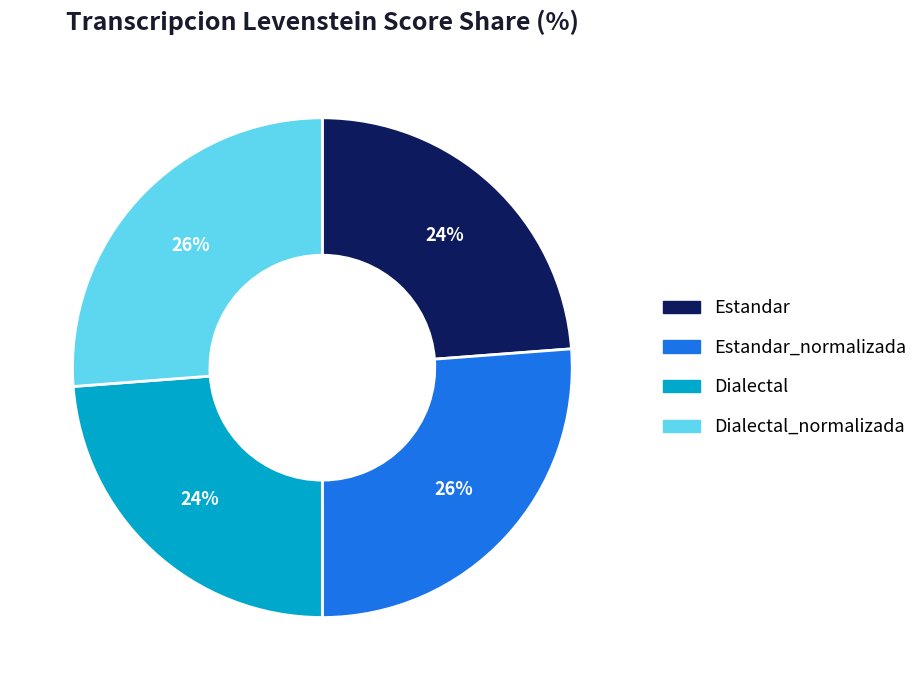

To the nearest percent, what percentage of the pie is Estandar_normalizada?

26%